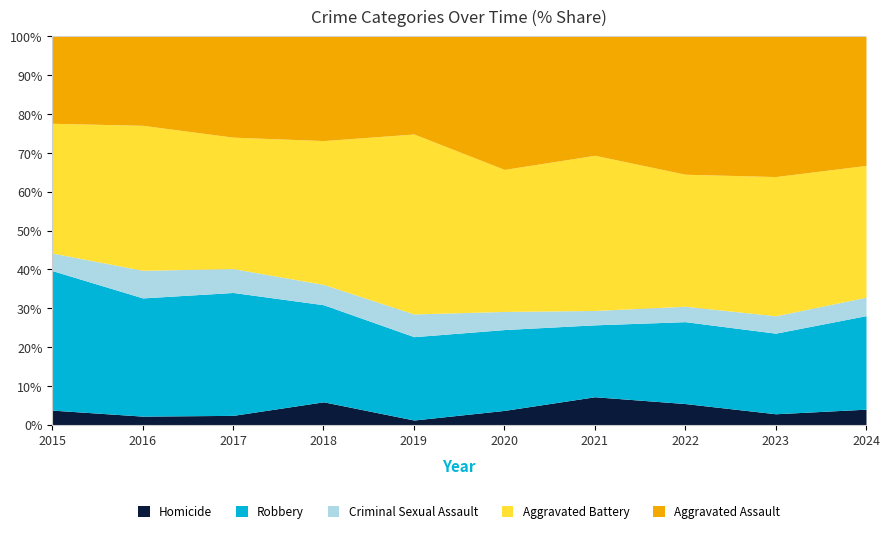

What is the value of the Aggravated Assault point at the 9th from the left?

153